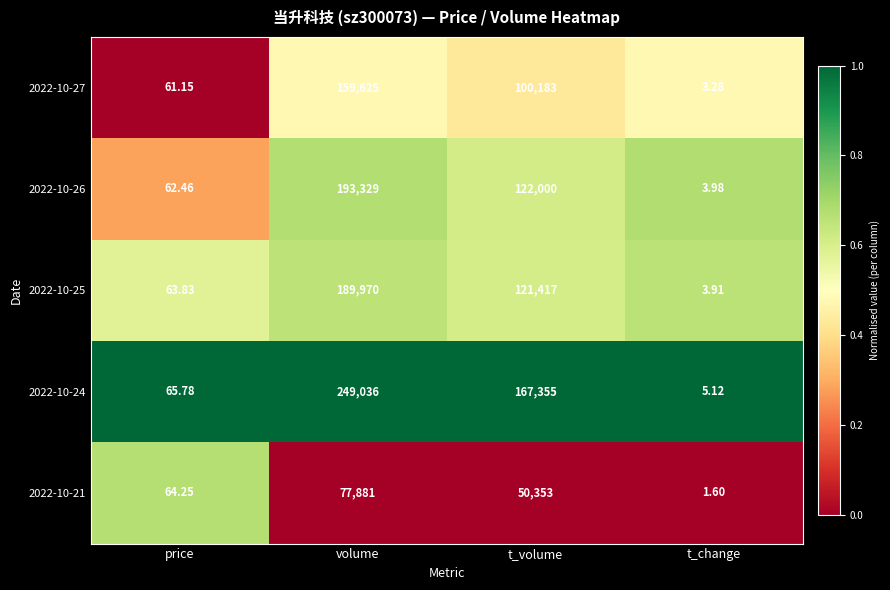

List the labels in order of 2022-10-21 value, smallest first.

t_change, price, t_volume, volume